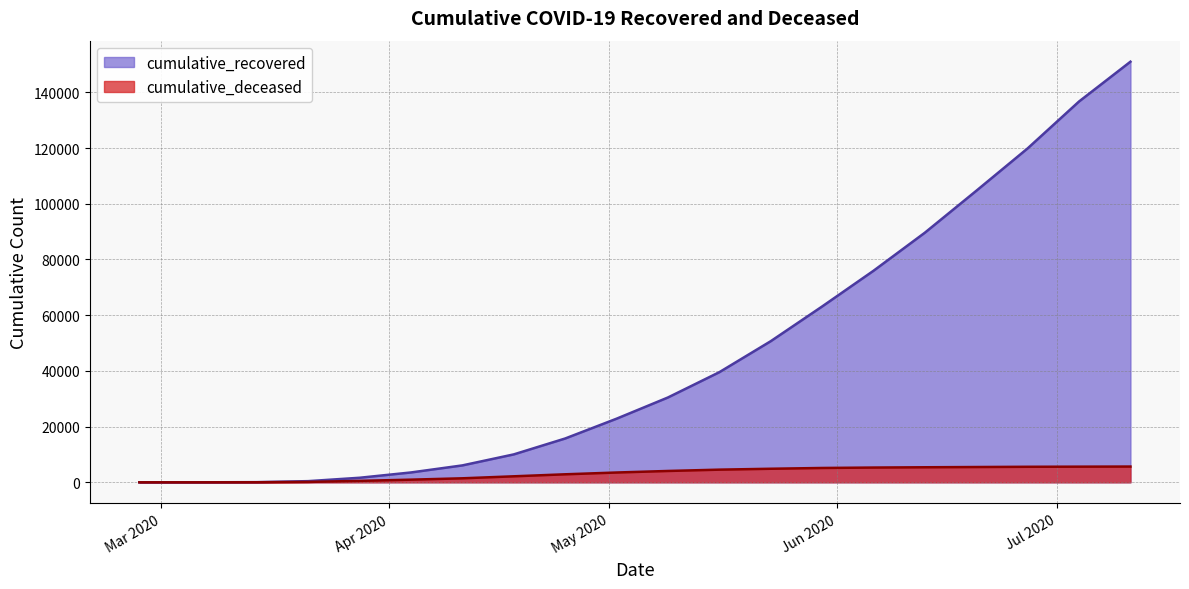

Where does the cumulative_recovered series first go above 30455?

2020-05-16